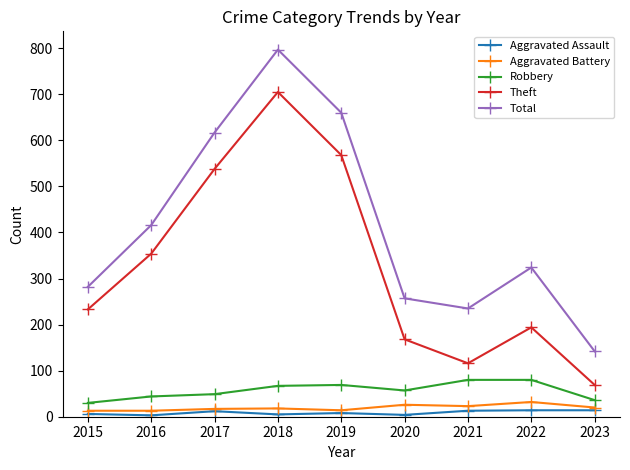

Where does the Total series first go above 324?

2016